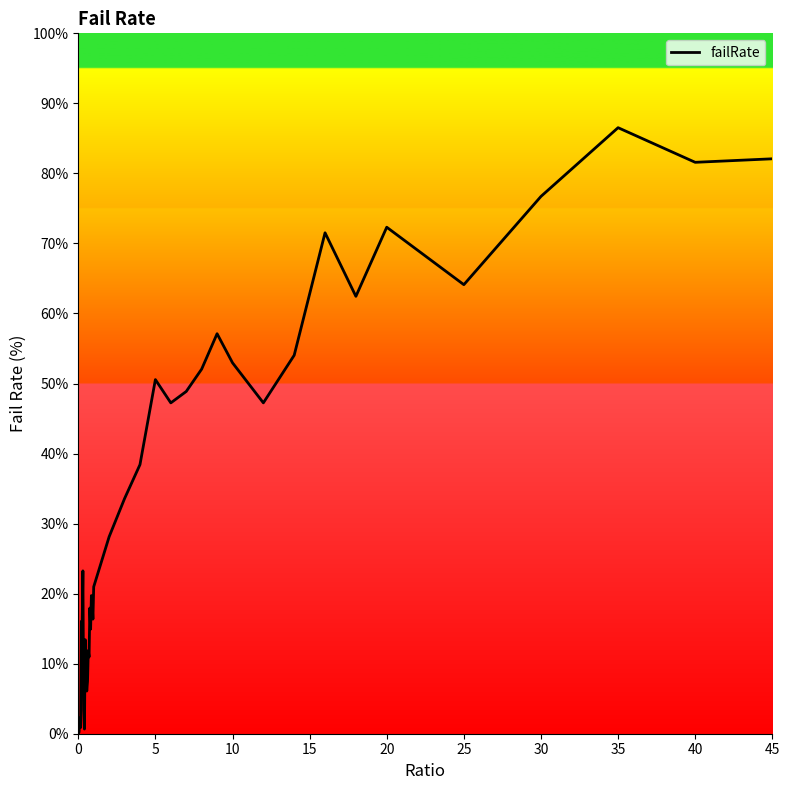

How many values exceed 23?

20